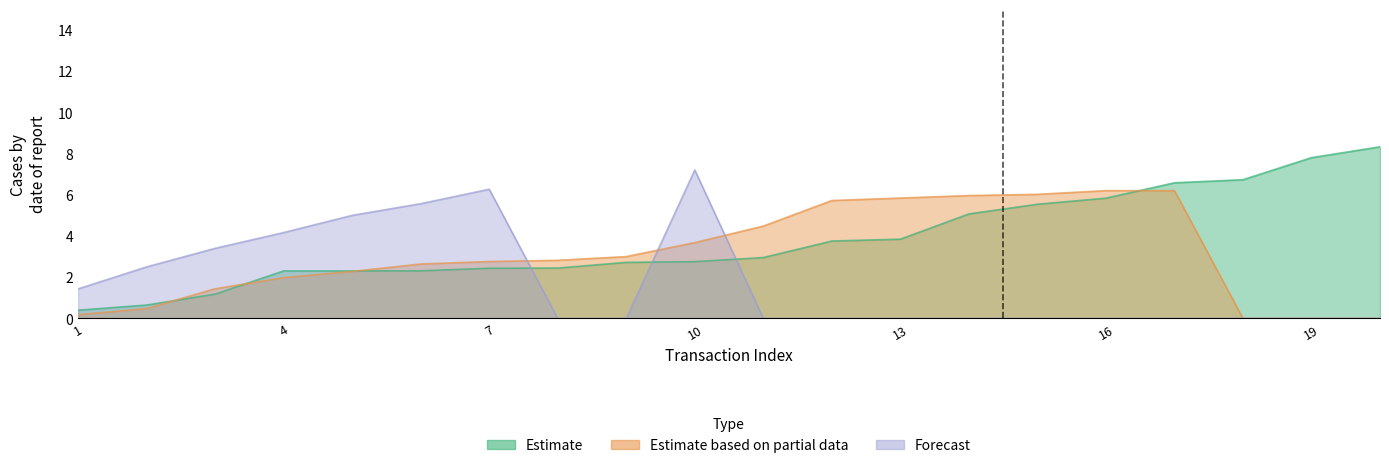

List the series in order of their overall mean, lowest first.

Forecast, Estimate based on partial data, Estimate